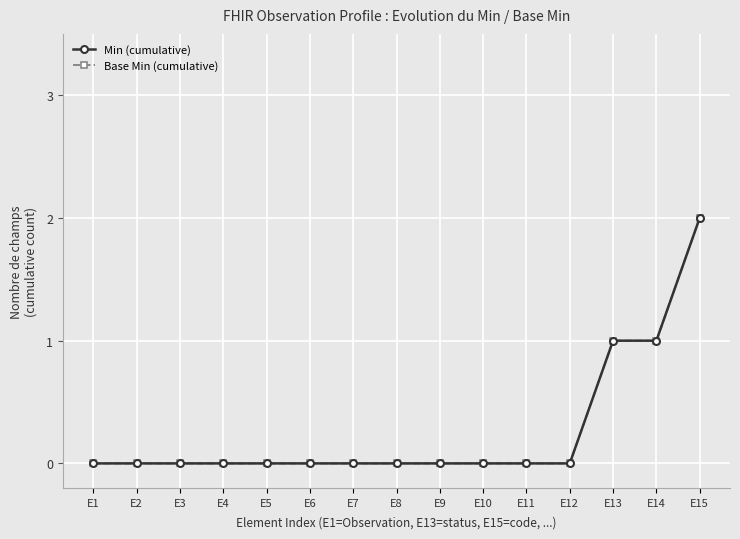

List the series in order of their peak value, highest first.

Min (cumulative), Base Min (cumulative)